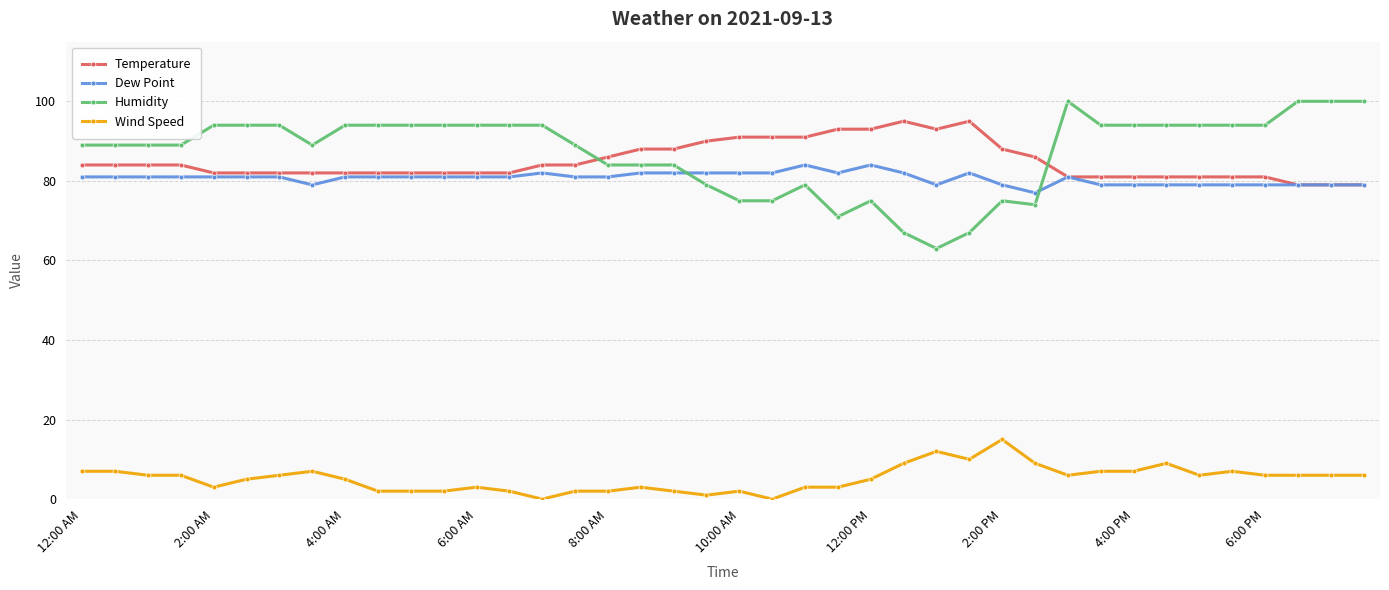

At how many categories does at least one series exceed 23?

40